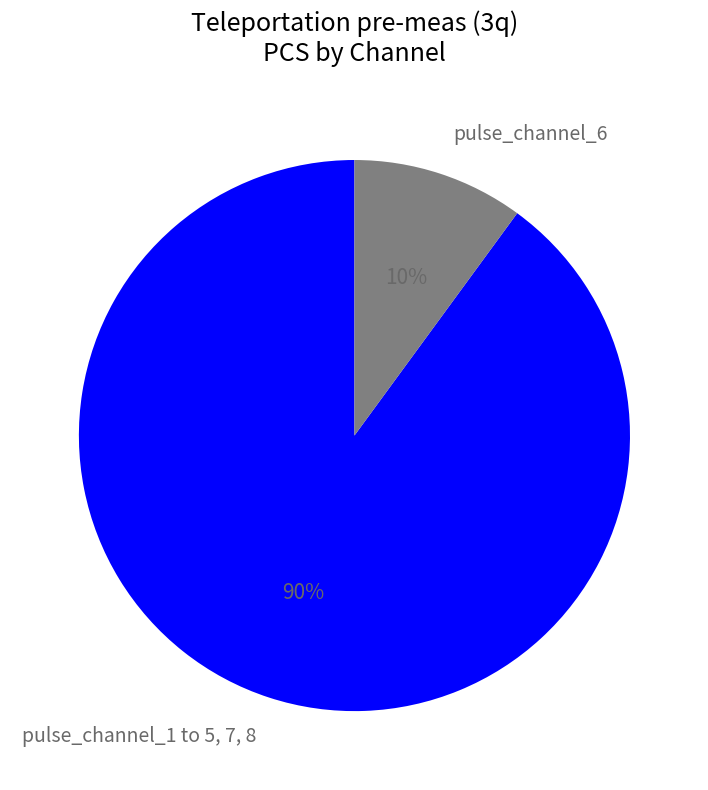

How many segments does this pie chart have?

2